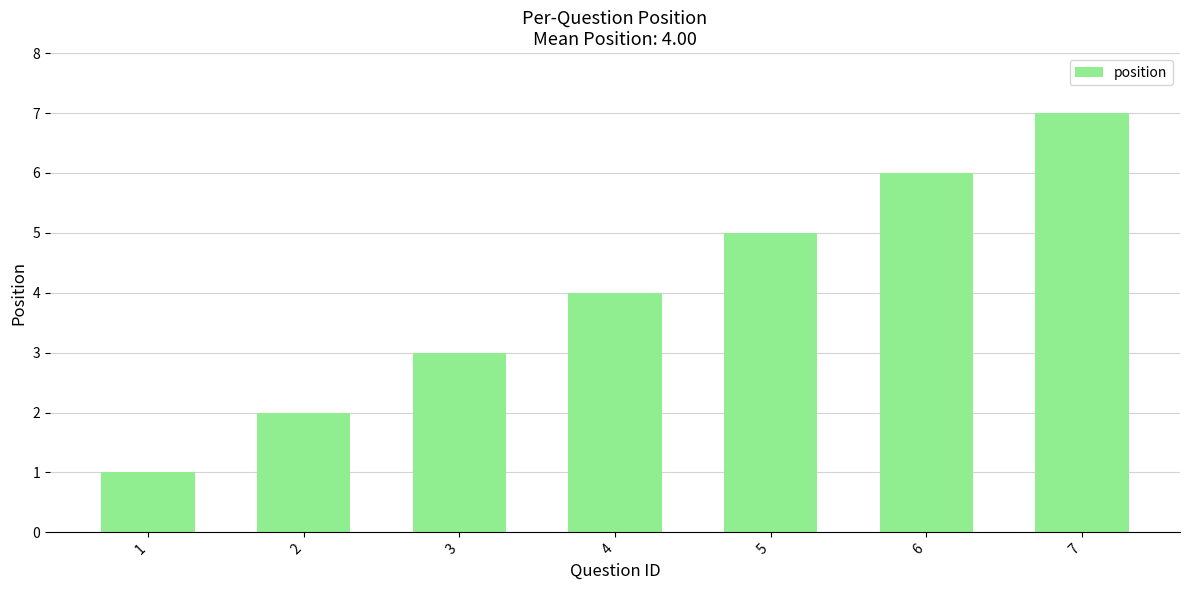

What is the difference between the values at 5 and 7?

2